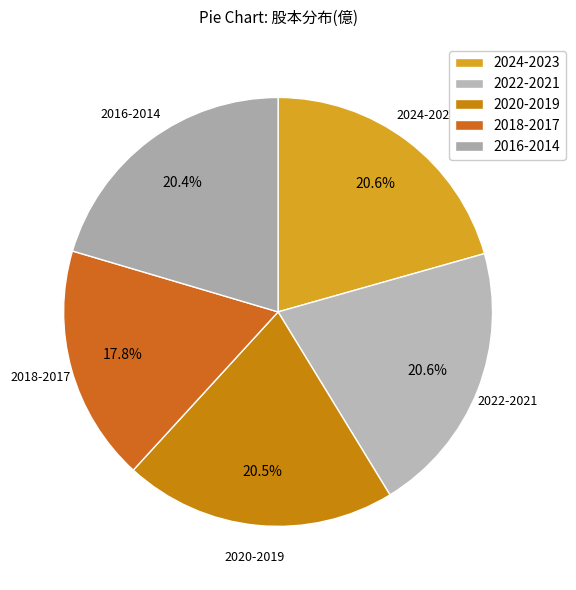

Combined, do 2022-2021 and 2018-2017 account for over 50%?

No